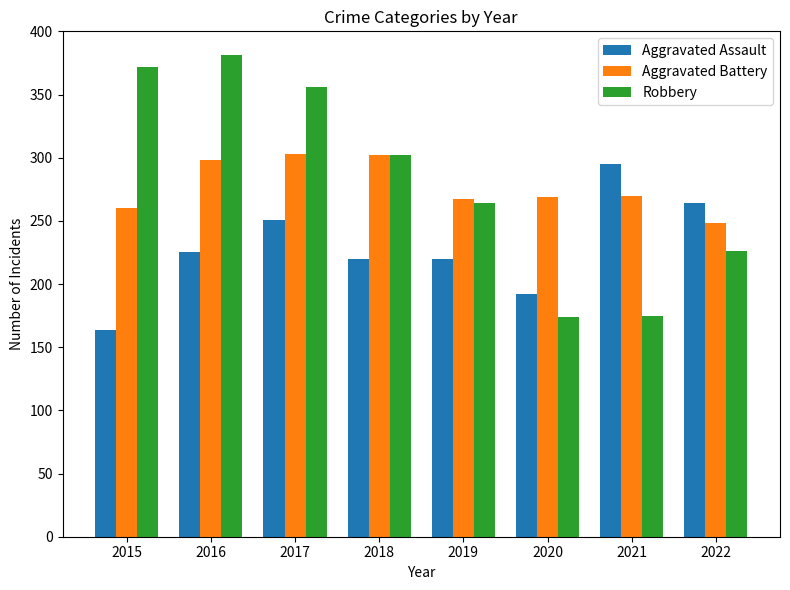

Which label corresponds to the smallest value in the chart?

2015